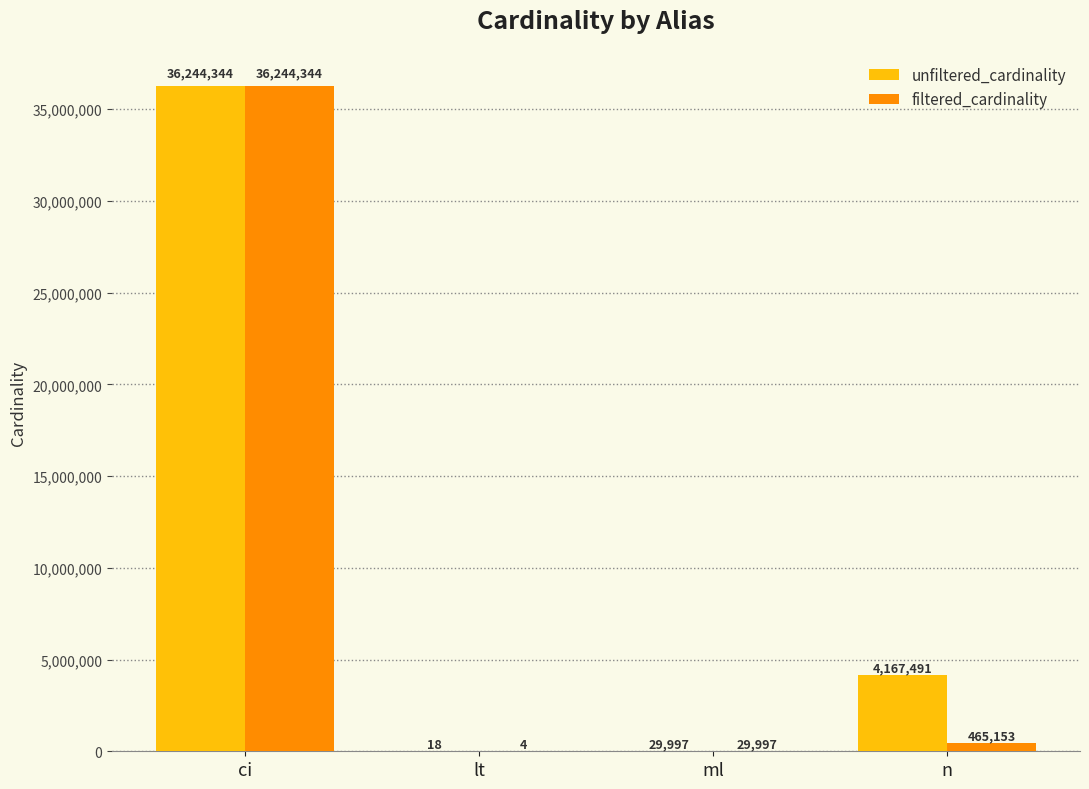

What is the maximum value shown in the chart?

36244344